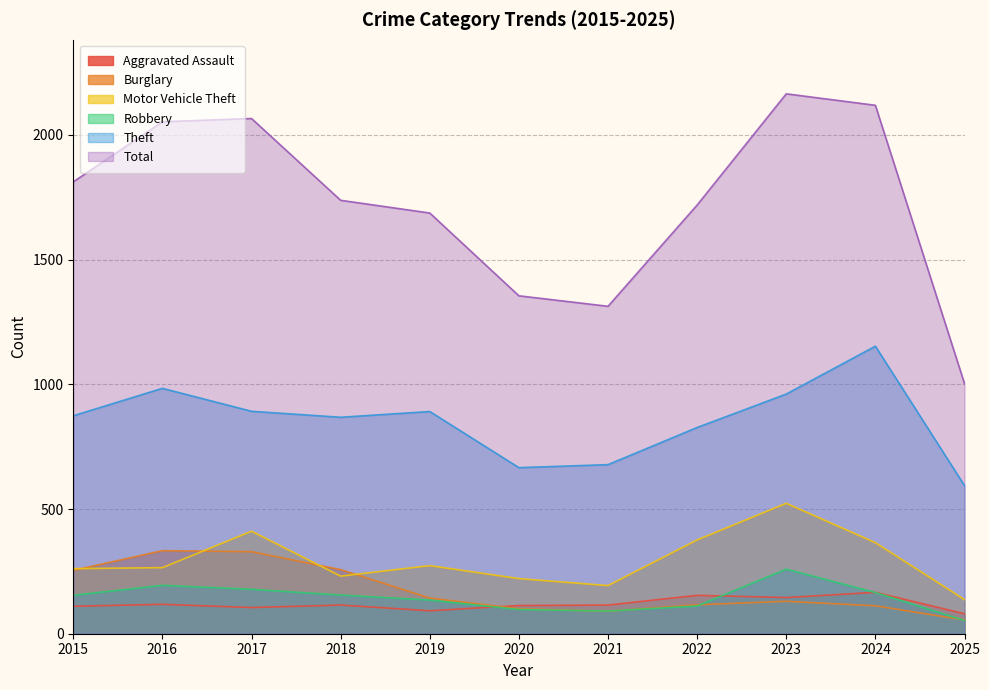

True or false: Theft has more than 2 interior local peaks.

True